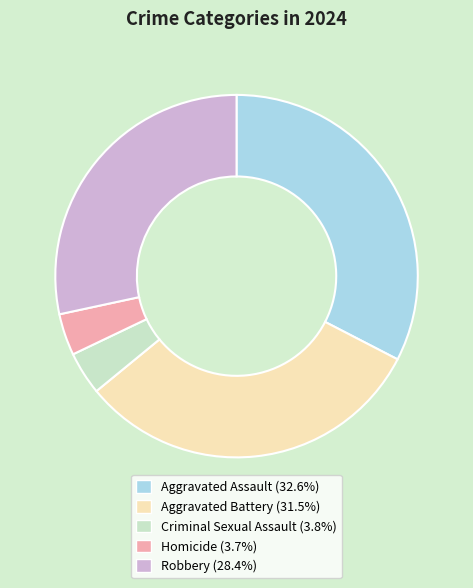

Is Criminal Sexual Assault the majority of the pie?

No